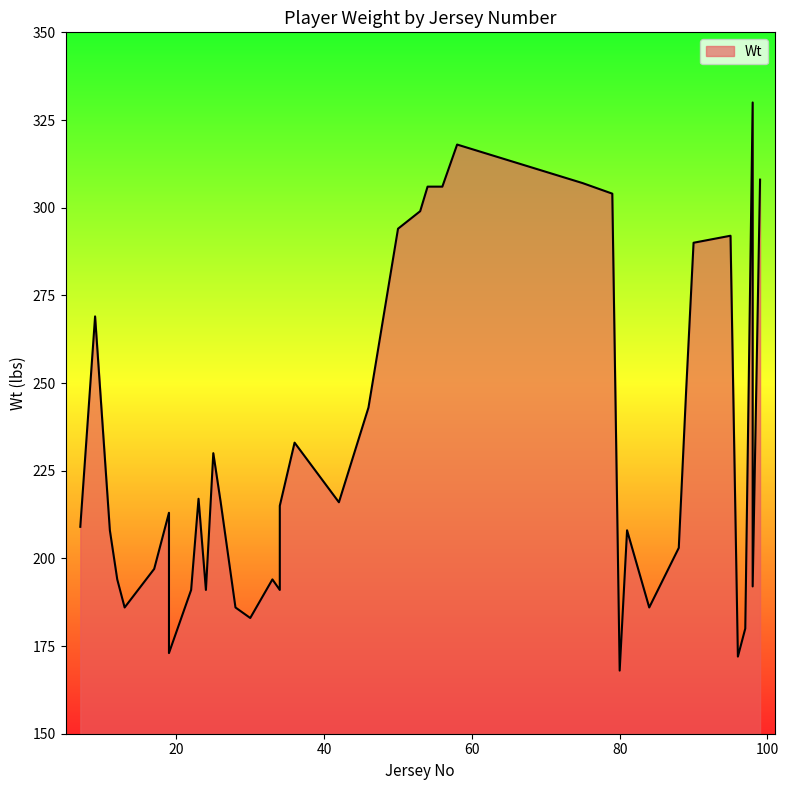

What is the difference between the maximum and minimum values?

162